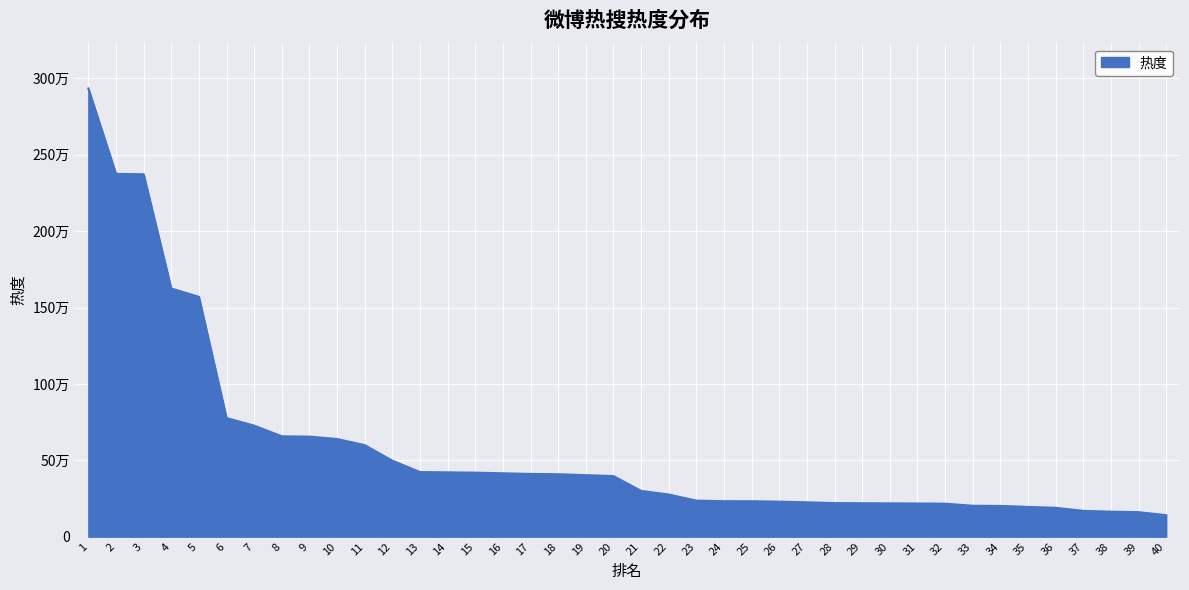

What is the change in value from 28 to 40?

-79146